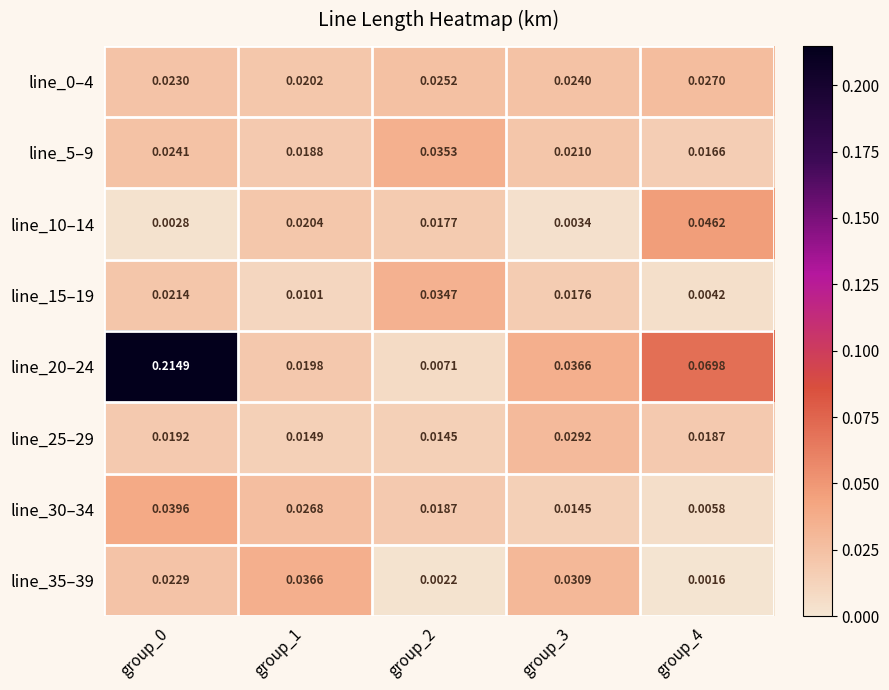

Rank the series at group_2 from lowest to highest value.

line_35–39, line_20–24, line_25–29, line_10–14, line_30–34, line_0–4, line_15–19, line_5–9